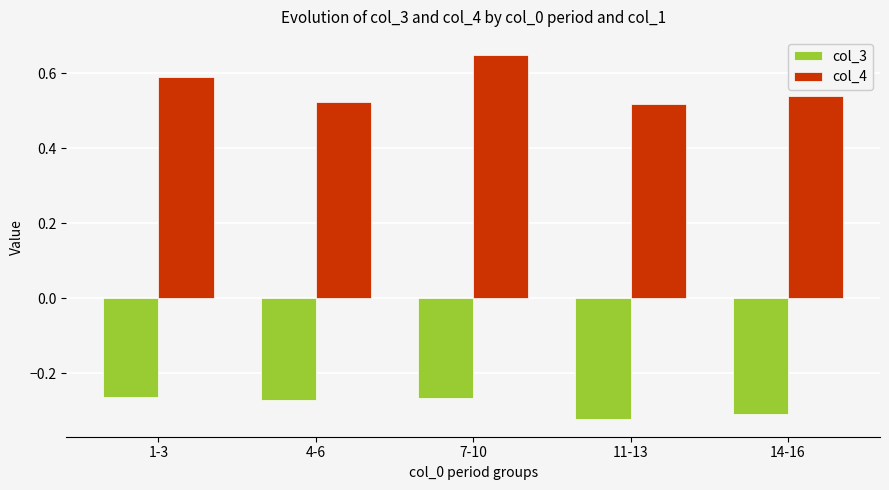

Which series has the widest spread of values?

col_4